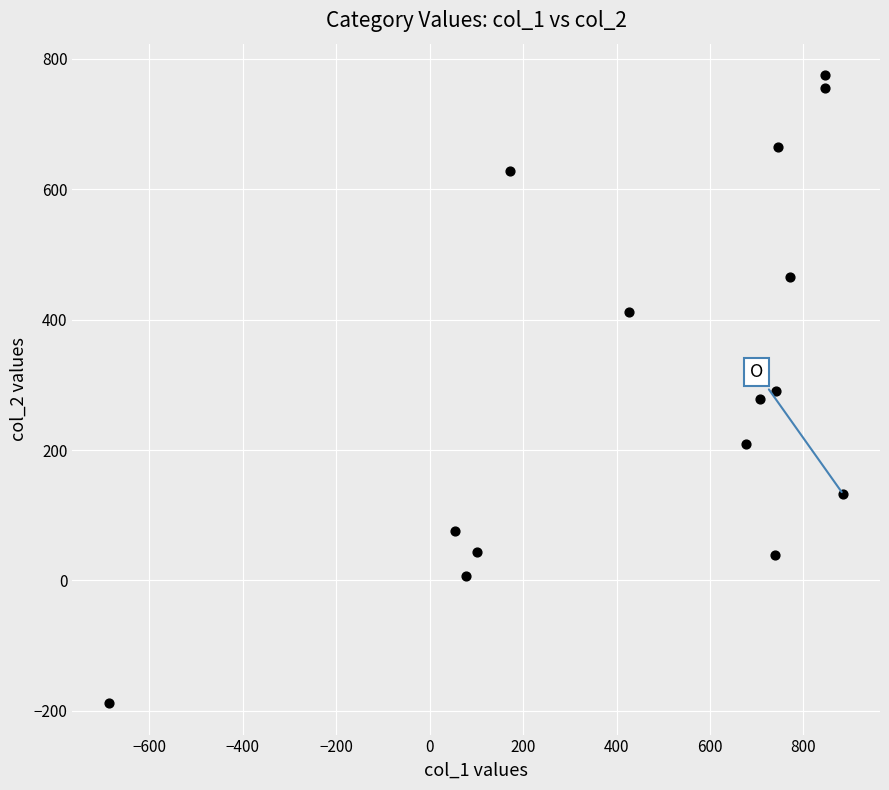

What is the range of Y values (max minus min)?

963.5